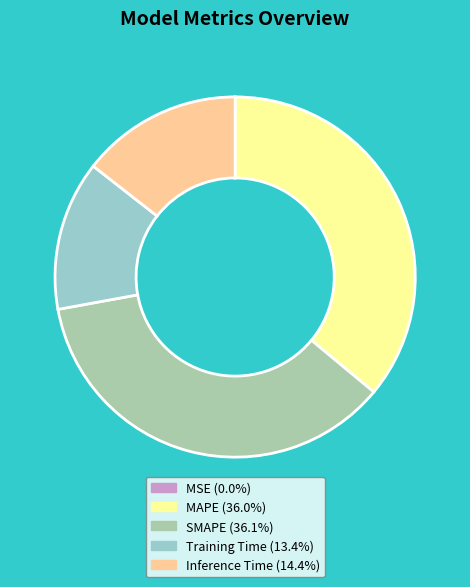

True or false: SMAPE accounts for 41% of the total.

False